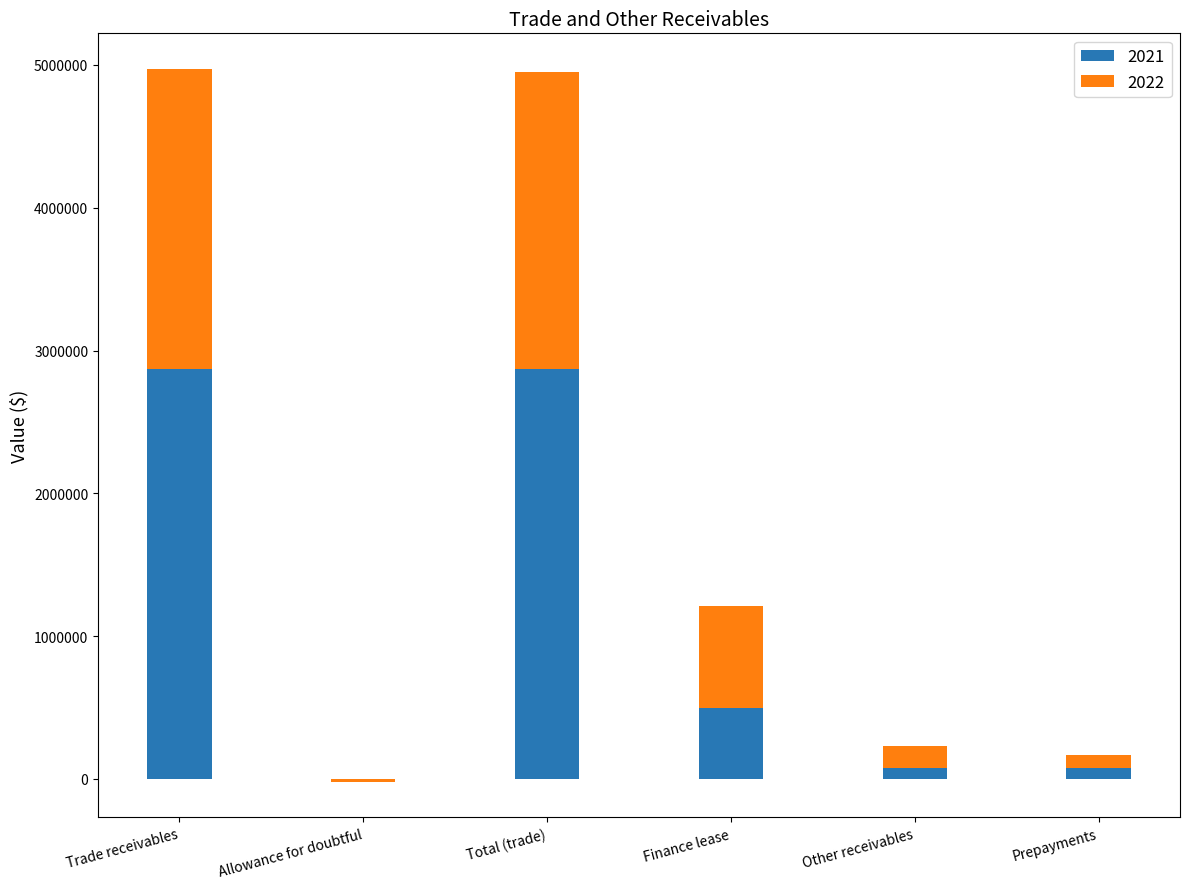

Rank the categories by 2021 value from highest to lowest.

Trade receivables, Total (trade), Finance lease, Prepayments, Other receivables, Allowance for doubtful